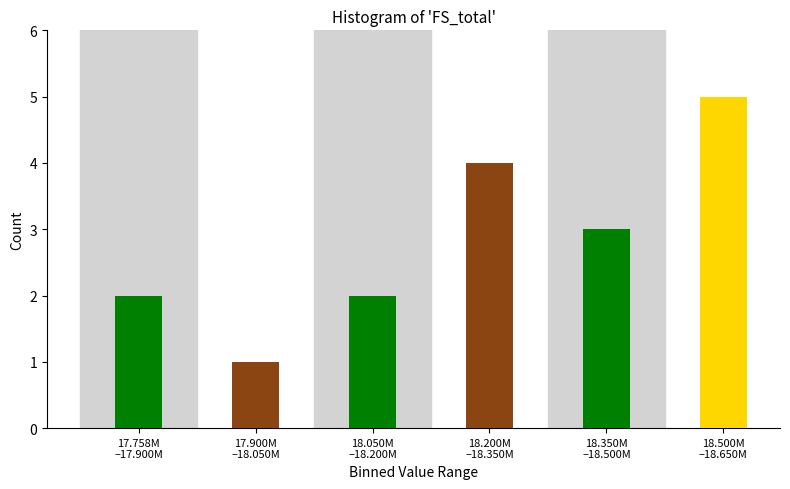

Reading right to left, extract all data points from this chart.

5	3	4	2	1	2